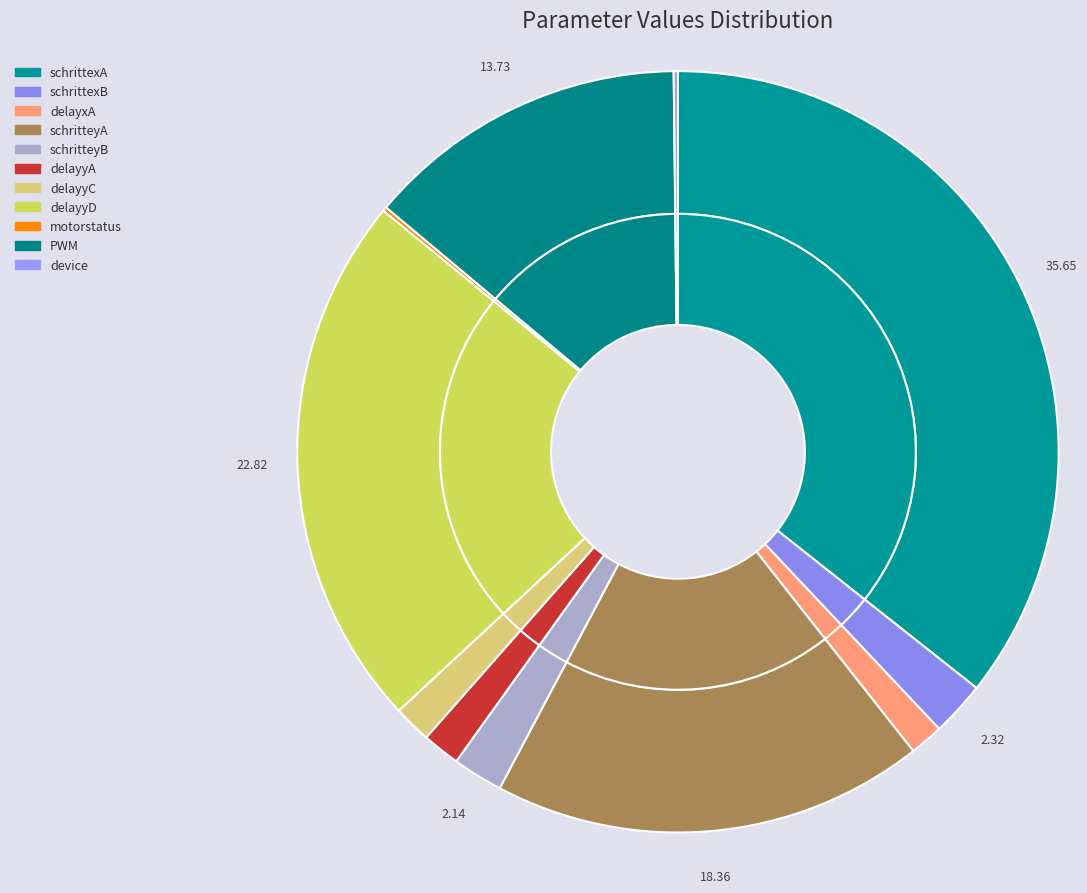

Rank the categories by value from lowest to highest.

motorstatus, device, delayxA, delayyA, delayyC, schritteyB, schrittexB, PWM, schritteyA, delayyD, schrittexA